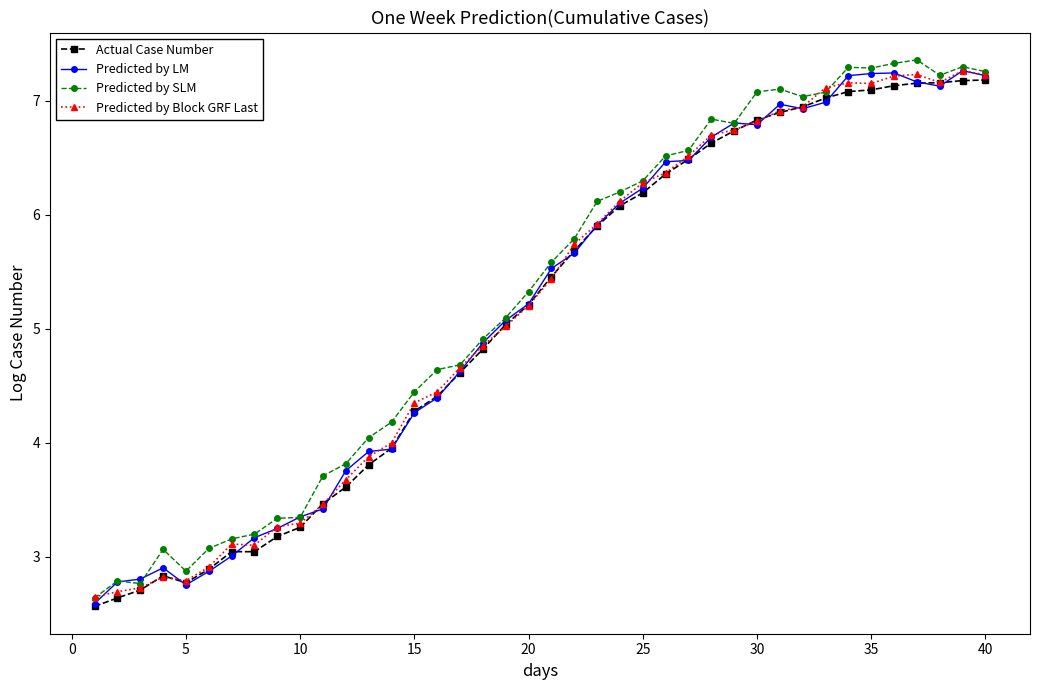

True or false: Predicted by LM has more than 0 points higher than both neighbors.

True